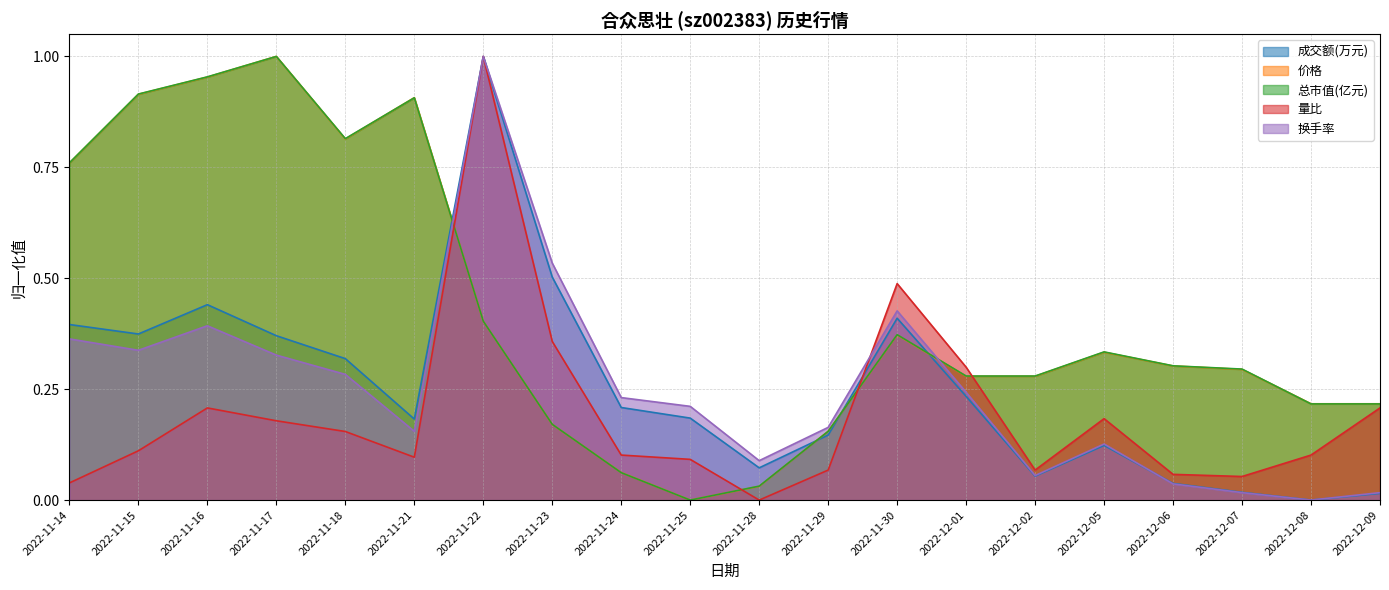

What is the total value across all series at 2022-12-02?

0.7